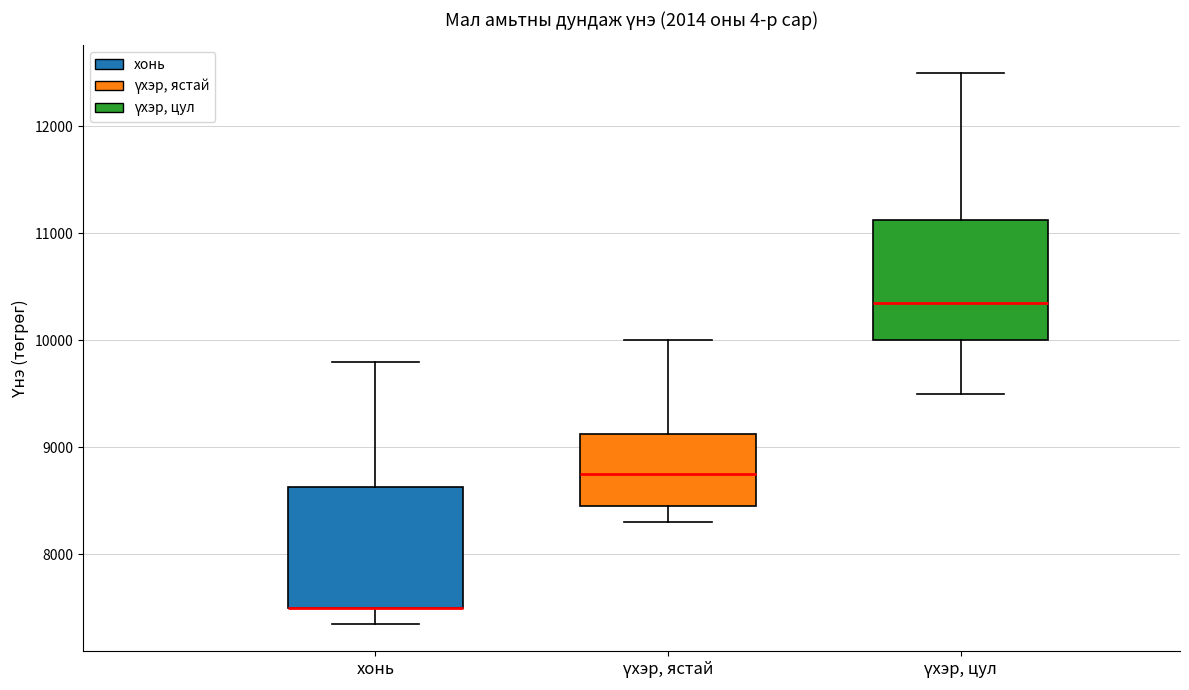

Reading left to right, read every box against the y-axis: the position of its median line, the range the box covers, and the ends of its whiskers. The values are not printed on the chart, so give them approximately, as read against the axis.

хонь: median 7500 (drawn on the box's lower edge), box 7500 to 8600, whiskers 7400 to 9800
үхэр, ястай: median 8800, box 8500 to 9100, whiskers 8300 to 10000
үхэр, цул: median 10400, box 10000 to 11100, whiskers 9500 to 12500